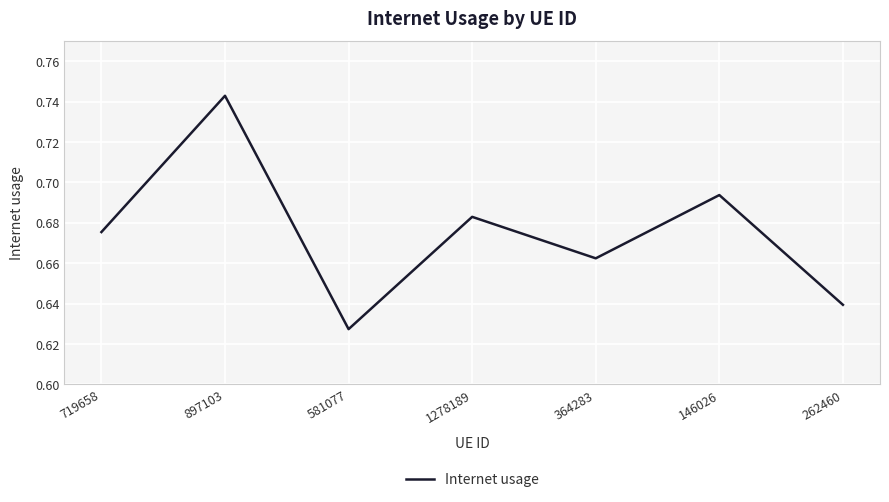

What is the sum of all values?

4.7